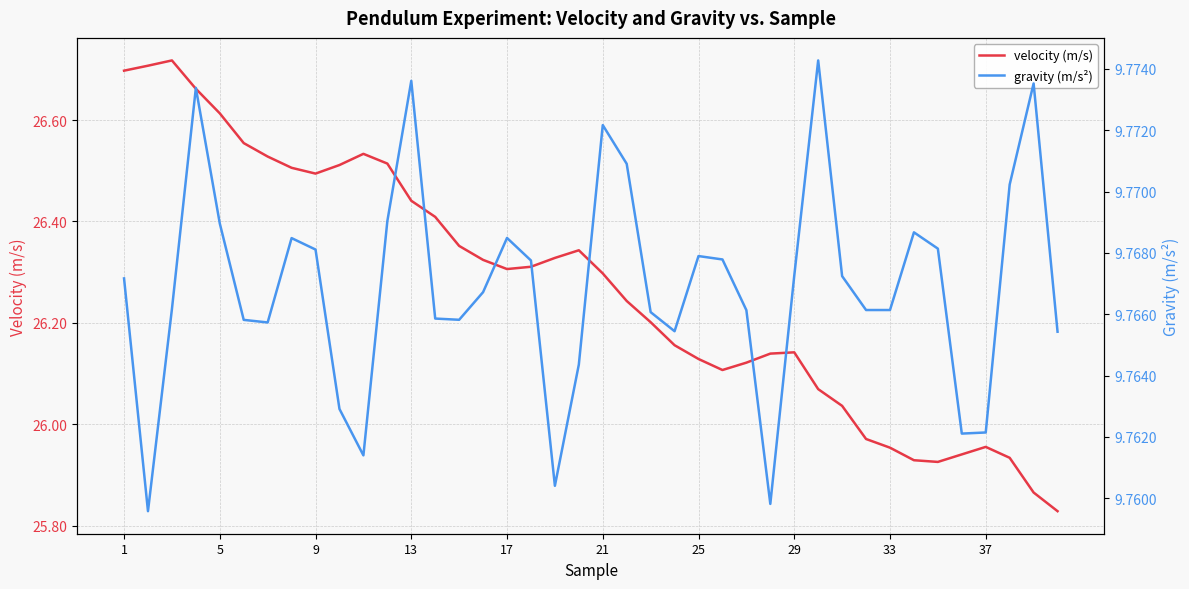

Count the number of data series in this chart.

2